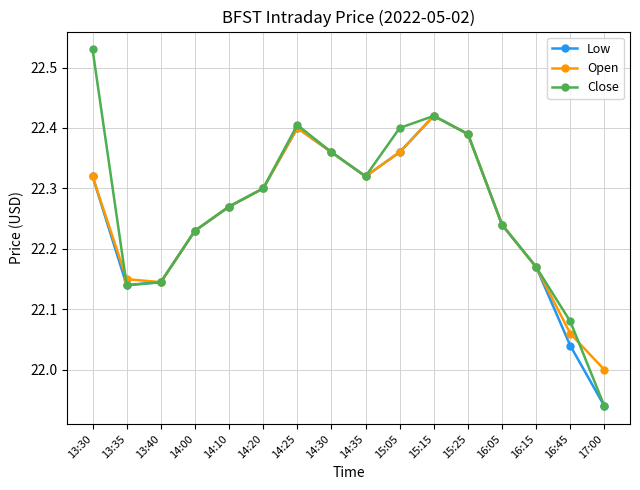

Where is the first local maximum for Open?

14:25